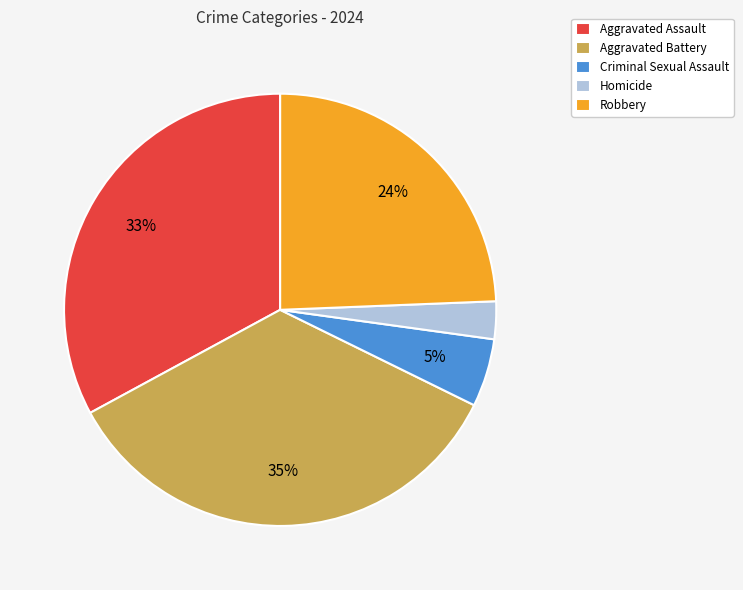

Count the number of slices in the pie.

5